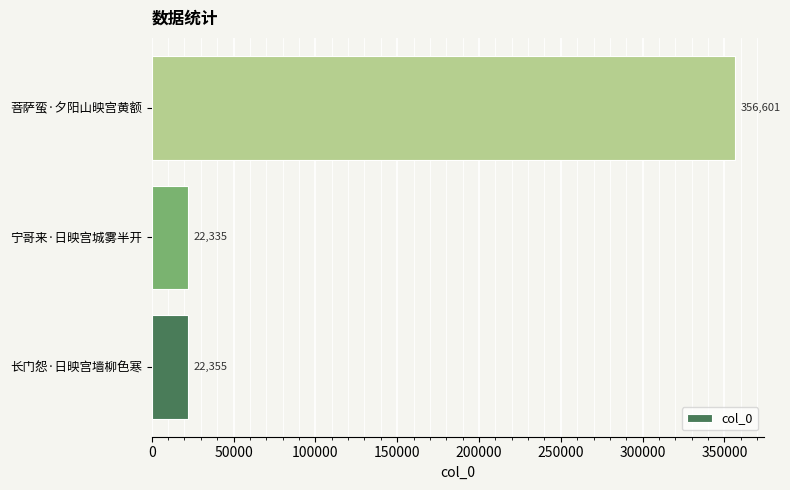

What value does the data have at 菩萨蛮·夕阳山映宫黄额?

356601